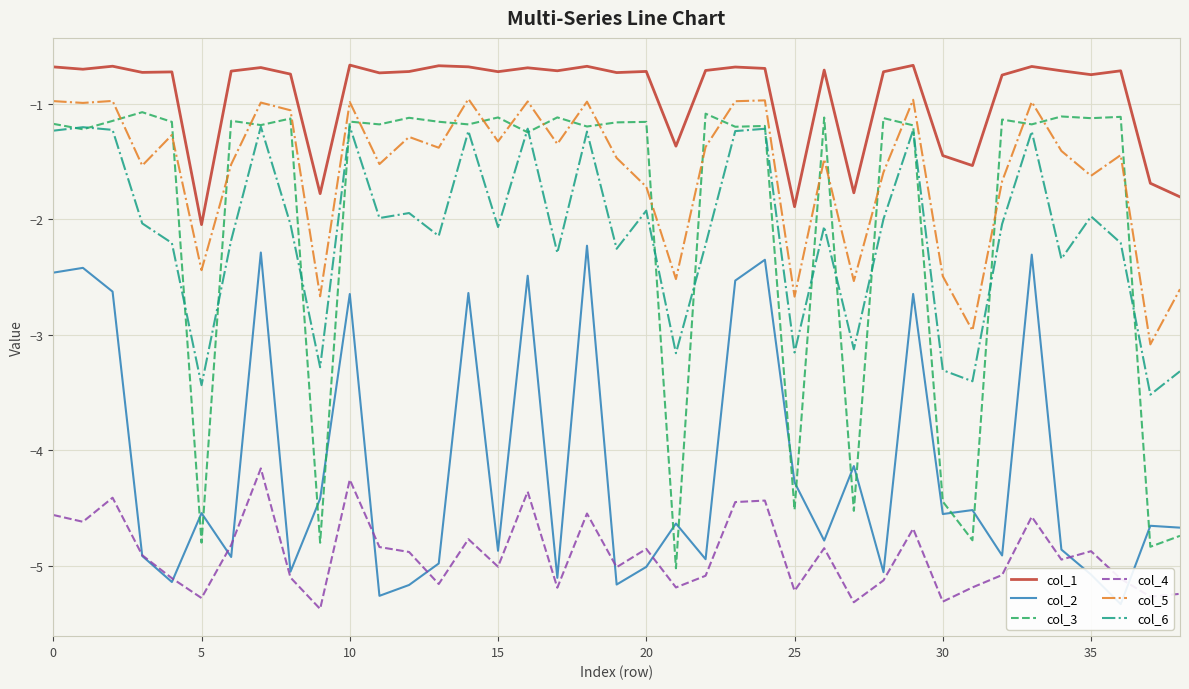

True or false: col_5 and col_6 intersect in this chart.

False